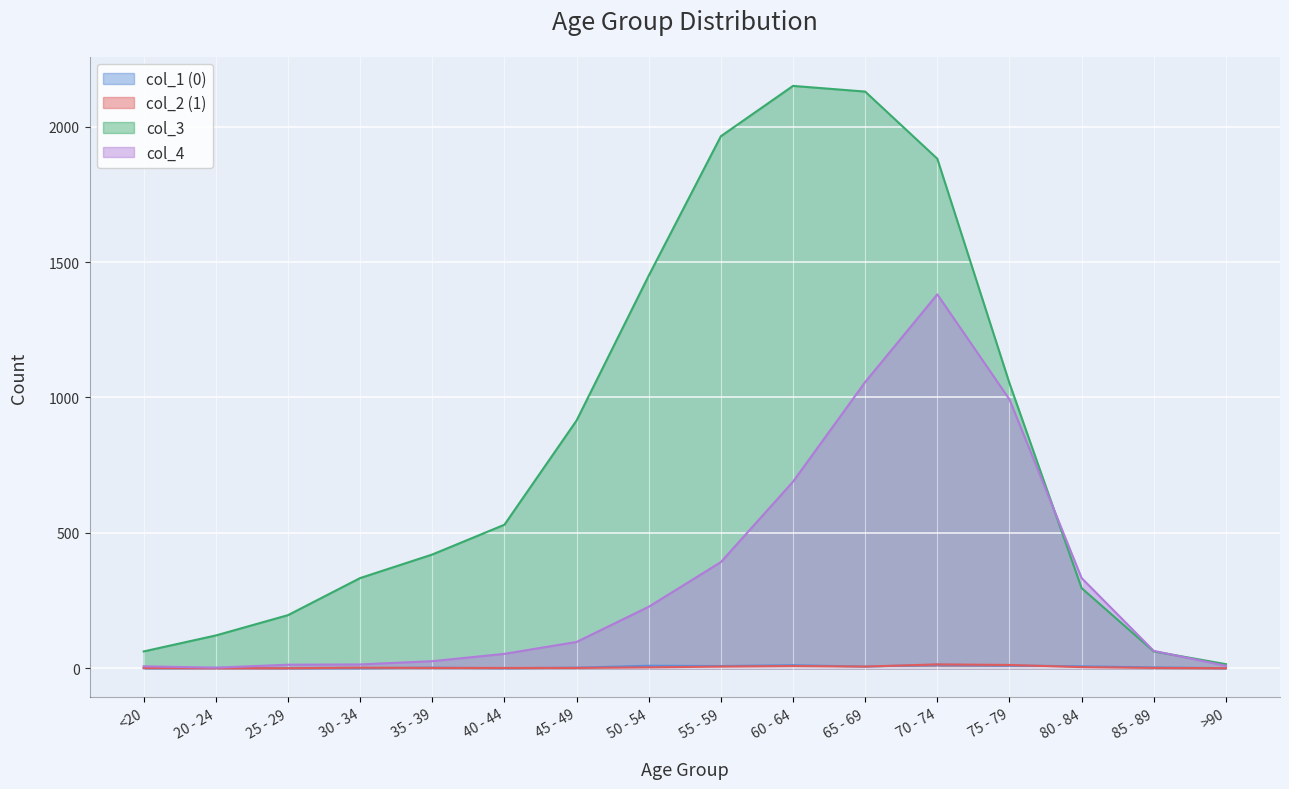

How many lines are shown in the chart?

4